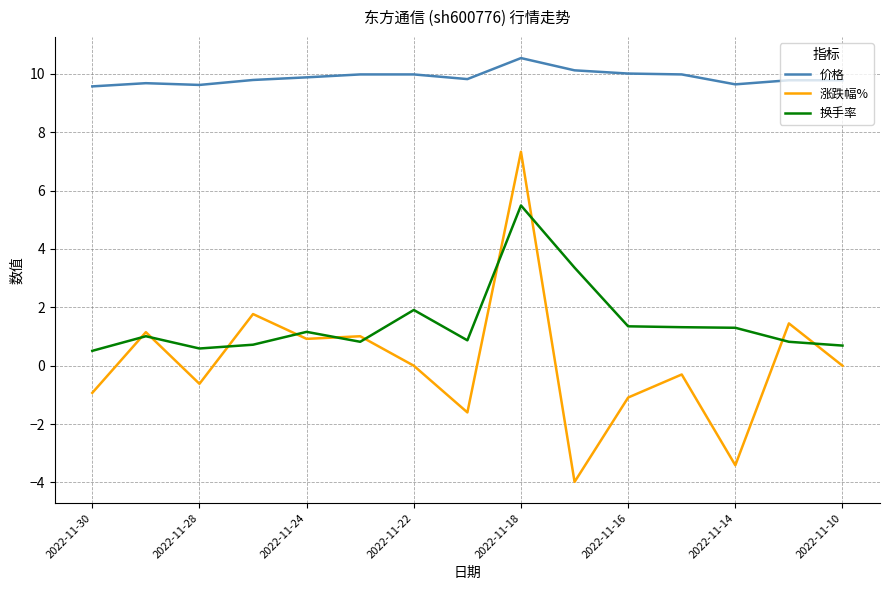

How many intersections are there between 涨跌幅% and 换手率?

10